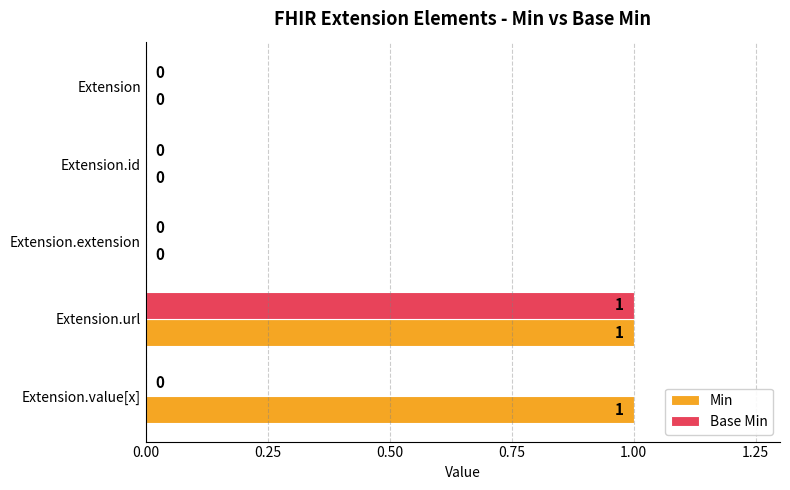

Which category has the highest value in the Base Min series?

Extension.url